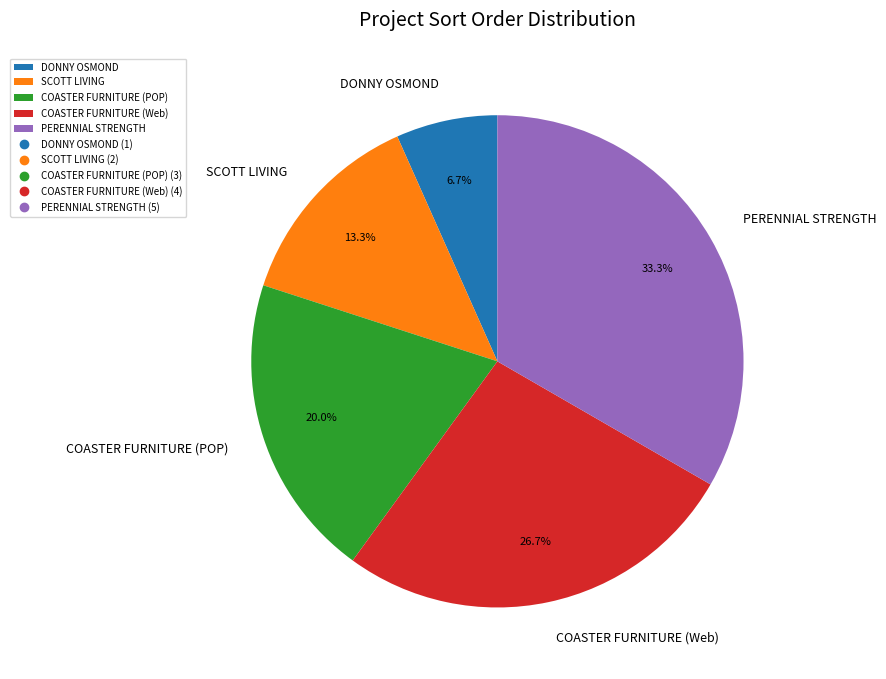

The COASTER FURNITURE (POP) slice represents 6% of the pie. True or false?

False